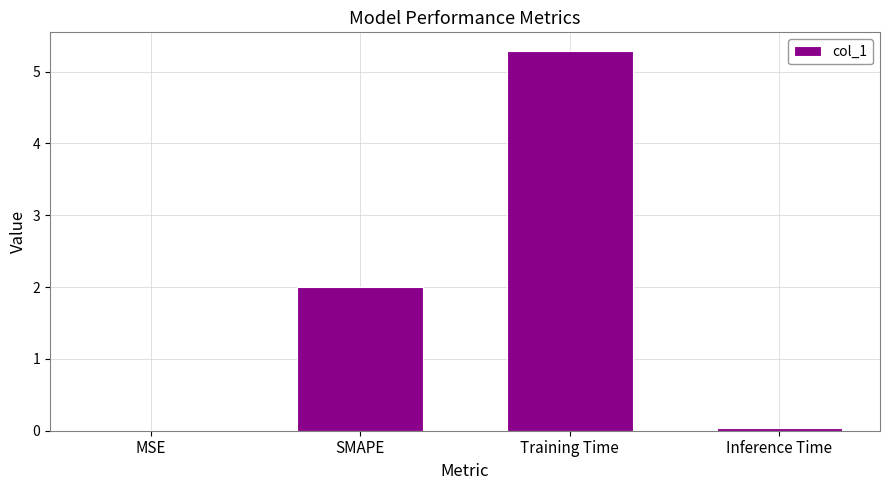

How many categories are shown in the chart?

4